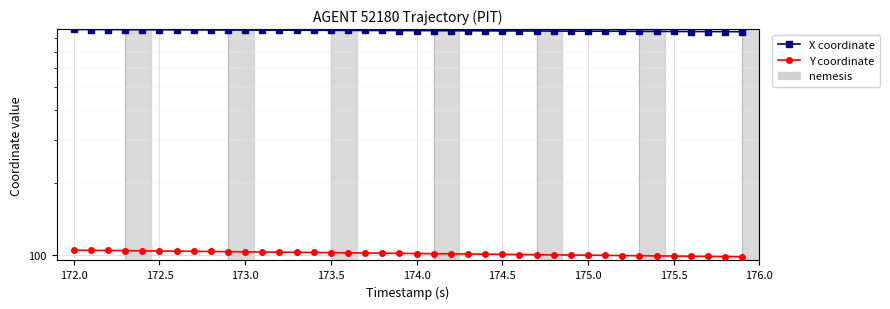

Which has a higher value, 176.0 or 174.0?

174.0